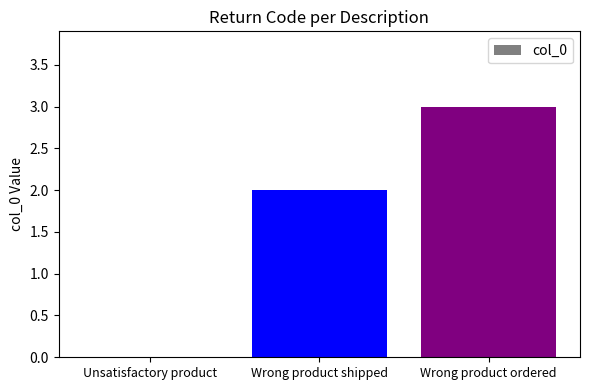

Reading left to right, what are all the values shown in this chart?

0	2	3